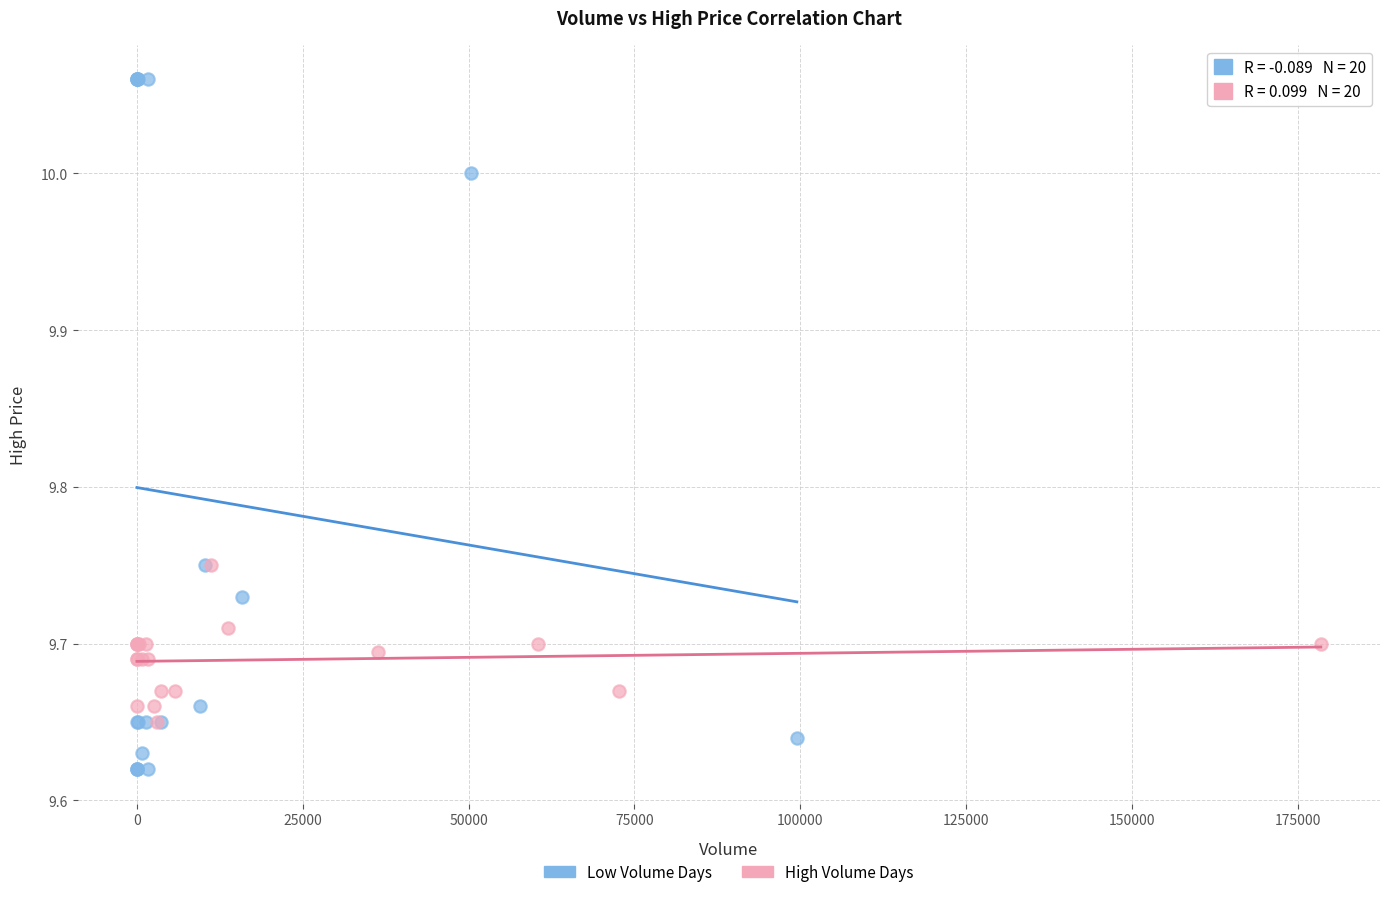

Which series has the widest spread of Y values?

Low Volume Days